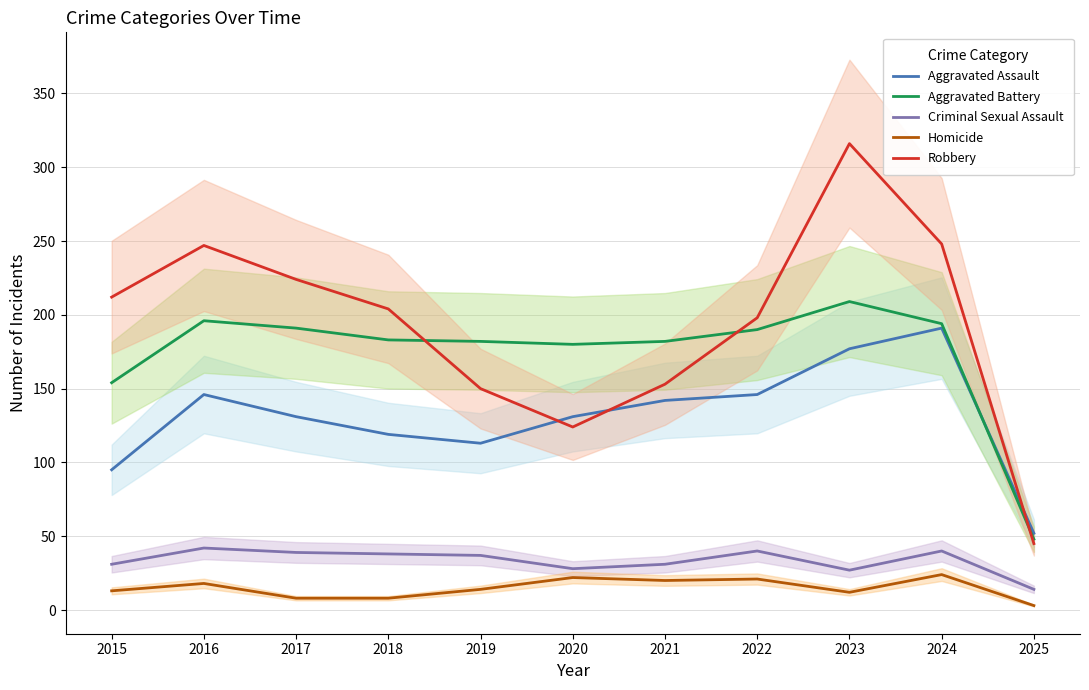

Where is Robbery nearest to the value 180?

2022